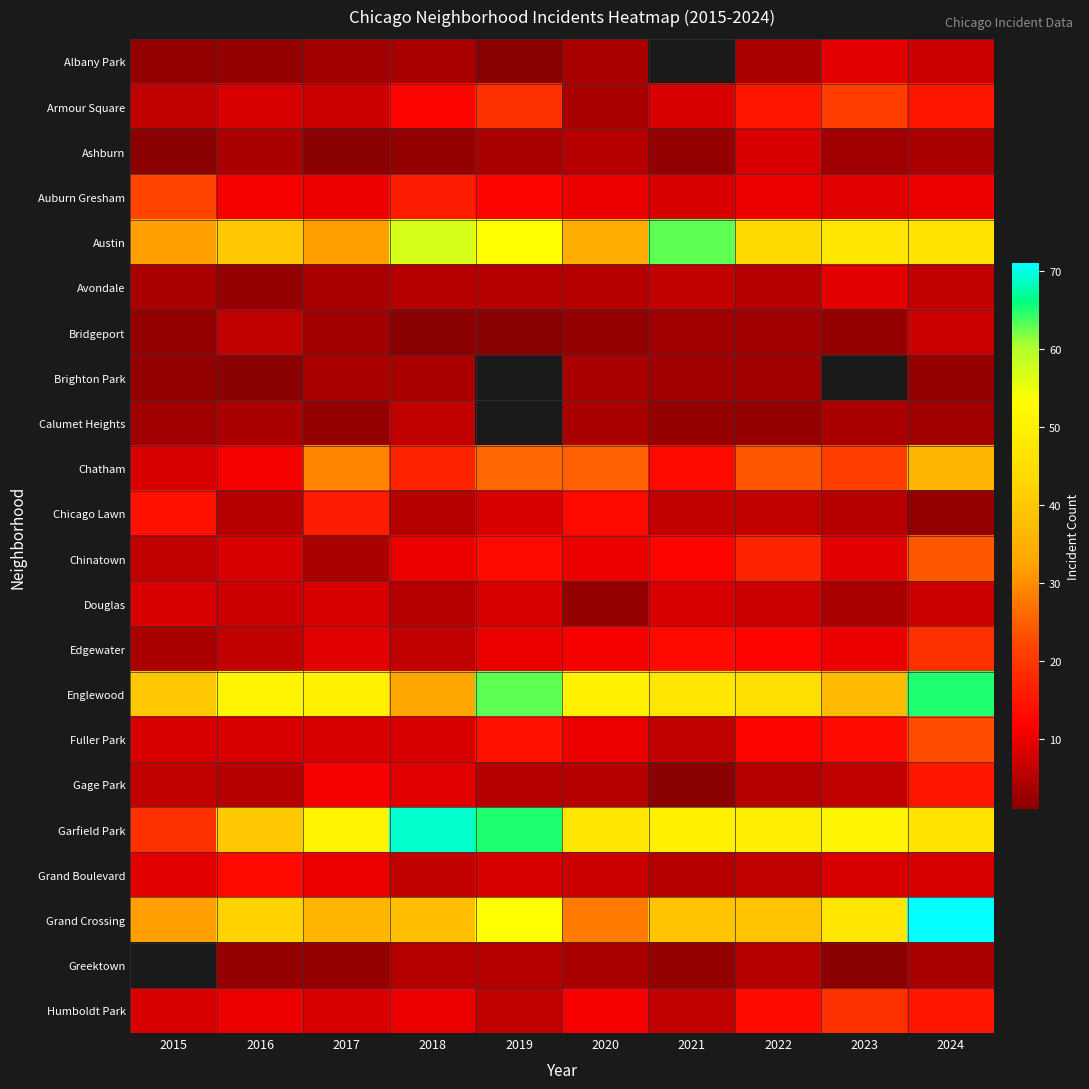

What is the minimum value shown in the chart?

1.0